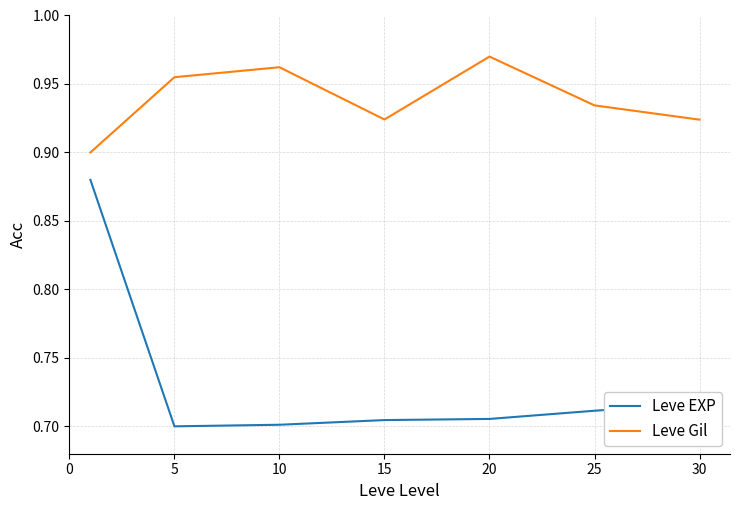

True or false: Leve EXP and Leve Gil cross at least once.

False